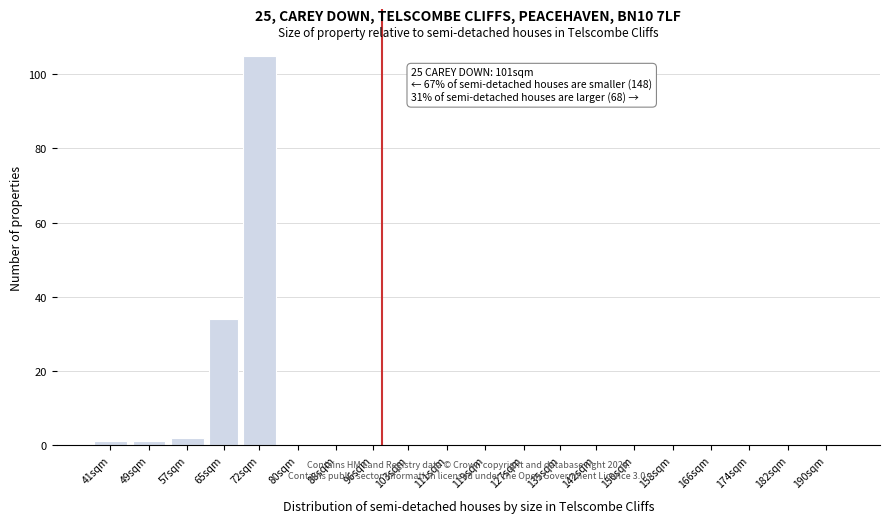

Reading left to right, transcribe all the data shown in this chart.

41sqm=1	49sqm=1	57sqm=2	65sqm=34	72sqm=105	80sqm=0	88sqm=0	96sqm=0	103sqm=0	111sqm=0	119sqm=0	127sqm=0	135sqm=0	142sqm=0	150sqm=0	158sqm=0	166sqm=0	174sqm=0	182sqm=0	190sqm=0